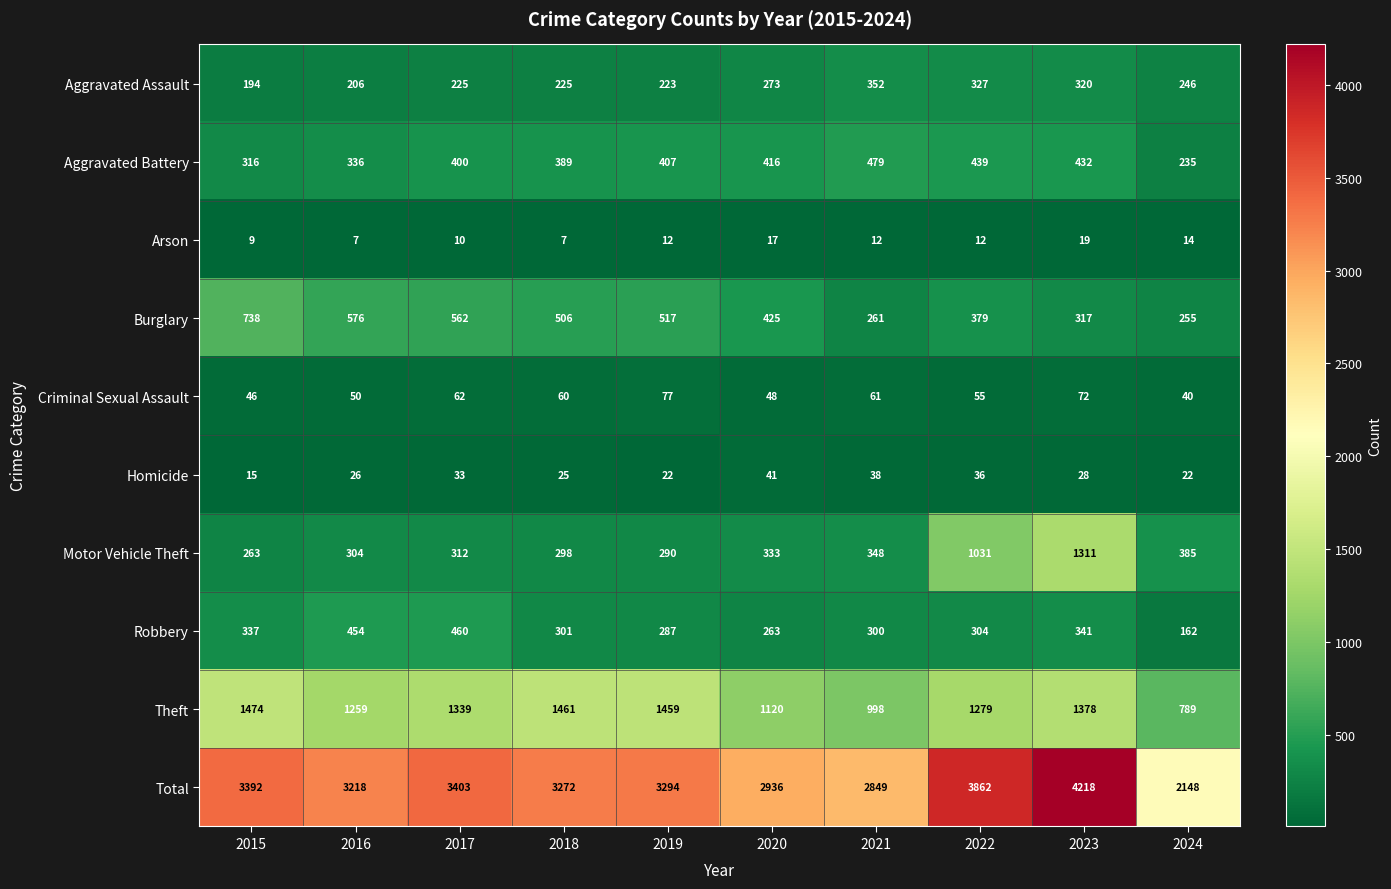

What is the greatest value displayed?

4218